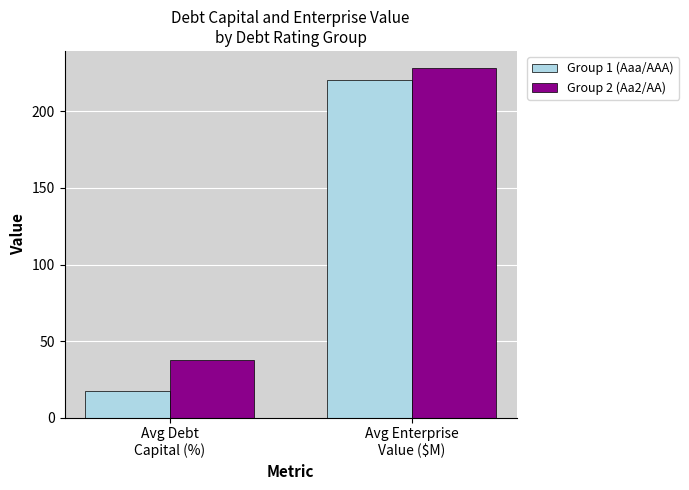

How many bars are there in each group?

2